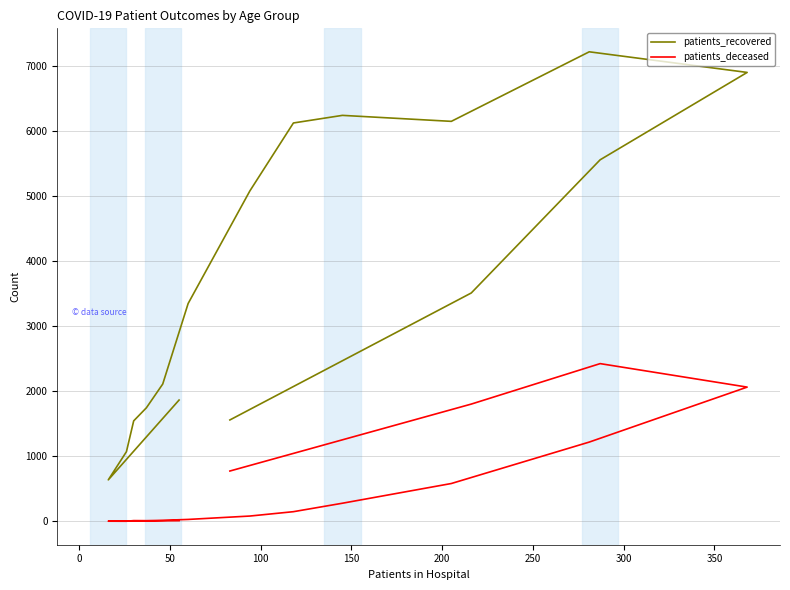

True or false: patients_recovered has a value of 2457 at −50.

False